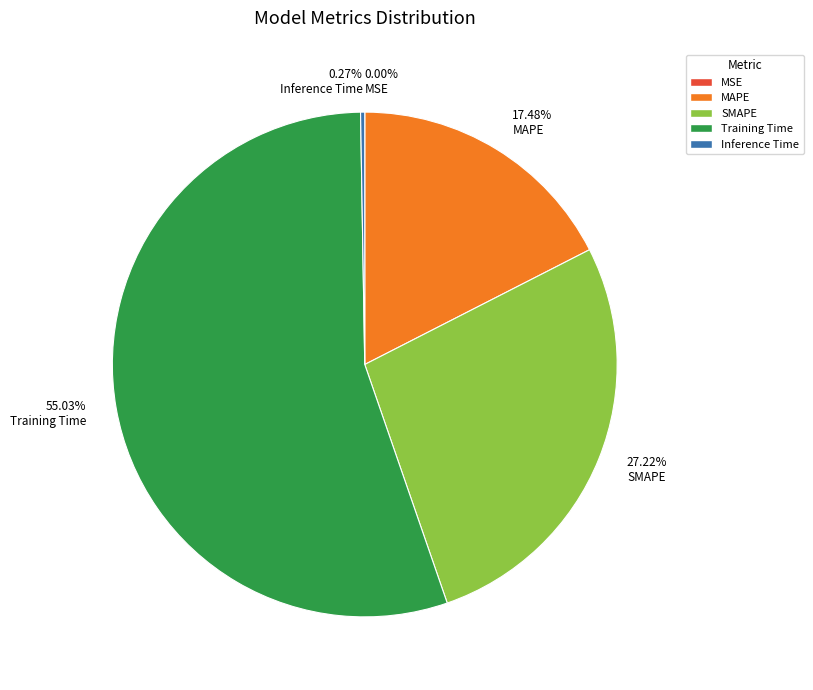

Which category accounts for the majority?

55.03% Training Time